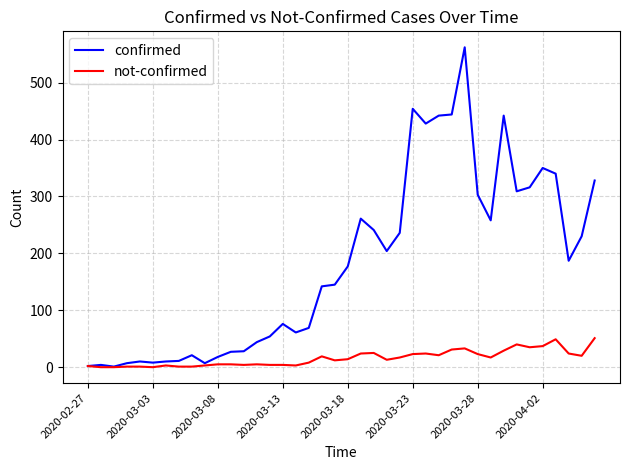

List the series in order of their overall mean, highest first.

confirmed, not-confirmed